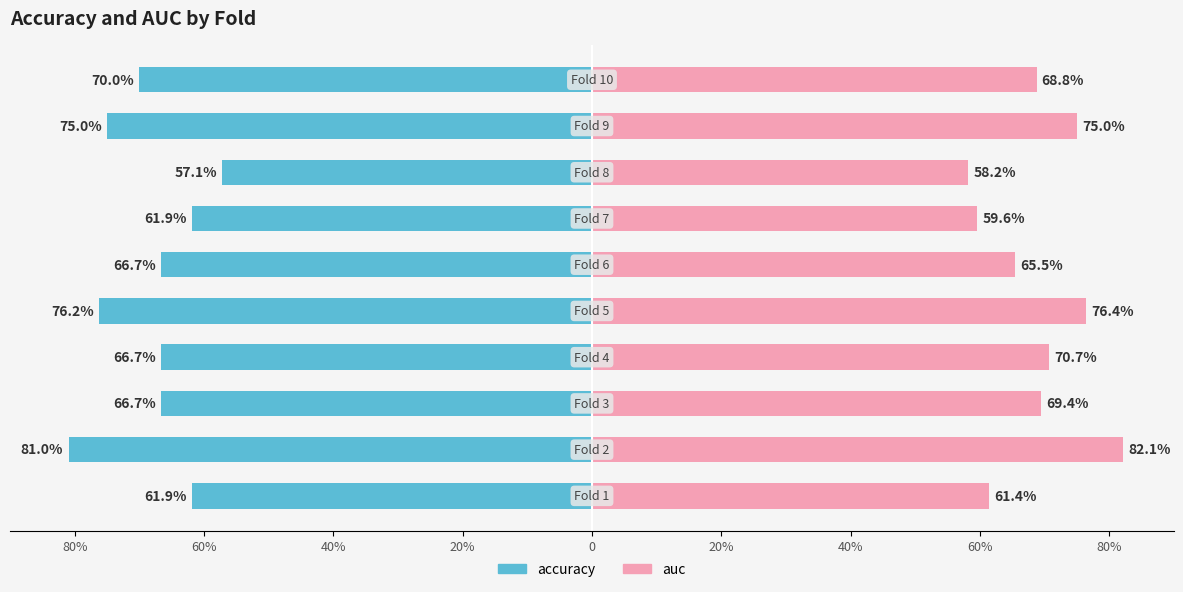

What are all the series names shown in the legend?

accuracy, auc